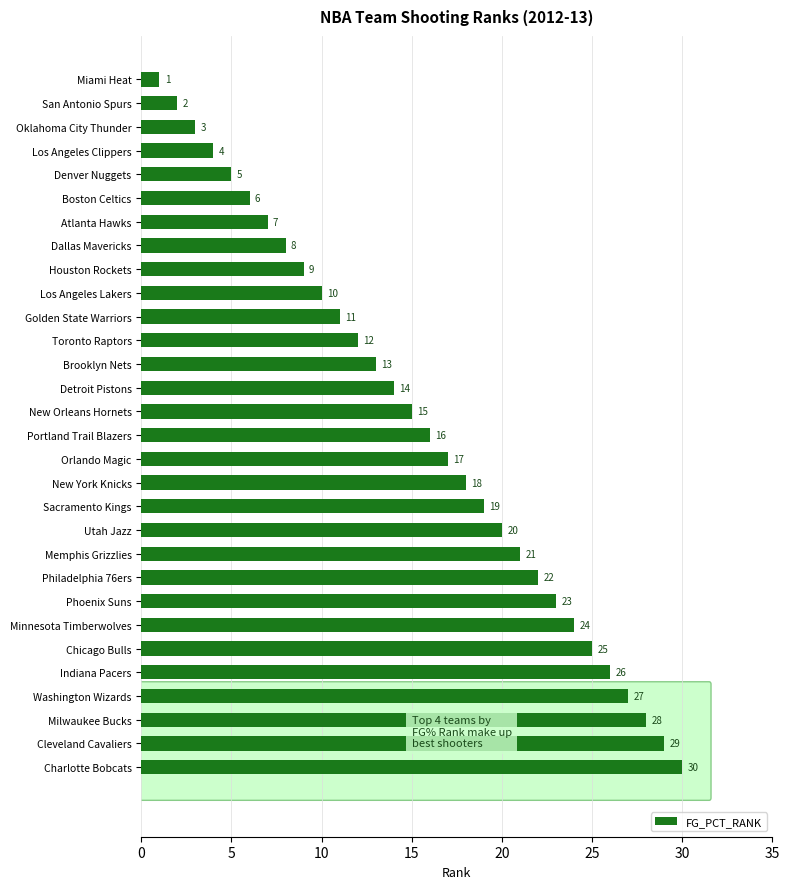

List the labels in order of value, largest first.

Charlotte Bobcats, Cleveland Cavaliers, Milwaukee Bucks, Washington Wizards, Indiana Pacers, Chicago Bulls, Minnesota Timberwolves, Phoenix Suns, Philadelphia 76ers, Memphis Grizzlies, Utah Jazz, Sacramento Kings, New York Knicks, Orlando Magic, Portland Trail Blazers, New Orleans Hornets, Detroit Pistons, Brooklyn Nets, Toronto Raptors, Golden State Warriors, Los Angeles Lakers, Houston Rockets, Dallas Mavericks, Atlanta Hawks, Boston Celtics, Denver Nuggets, Los Angeles Clippers, Oklahoma City Thunder, San Antonio Spurs, Miami Heat